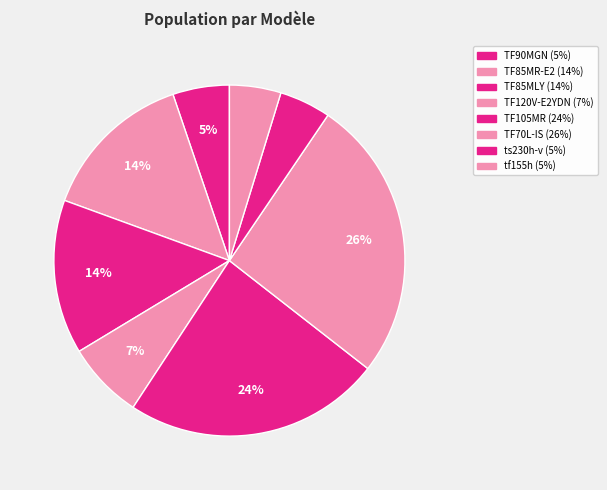

Count the number of slices in the pie.

8